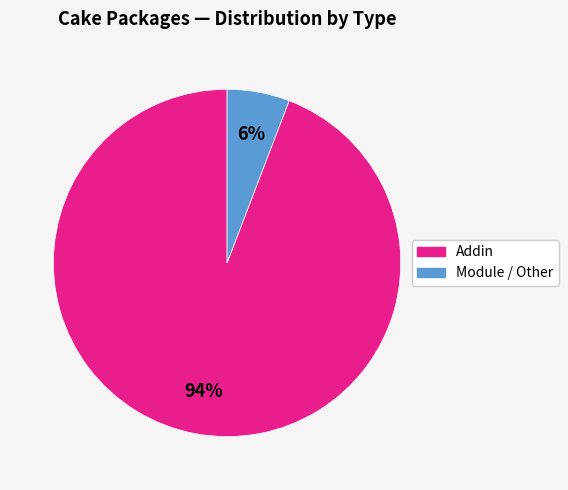

Which slice represents more than half of the pie?

Addin